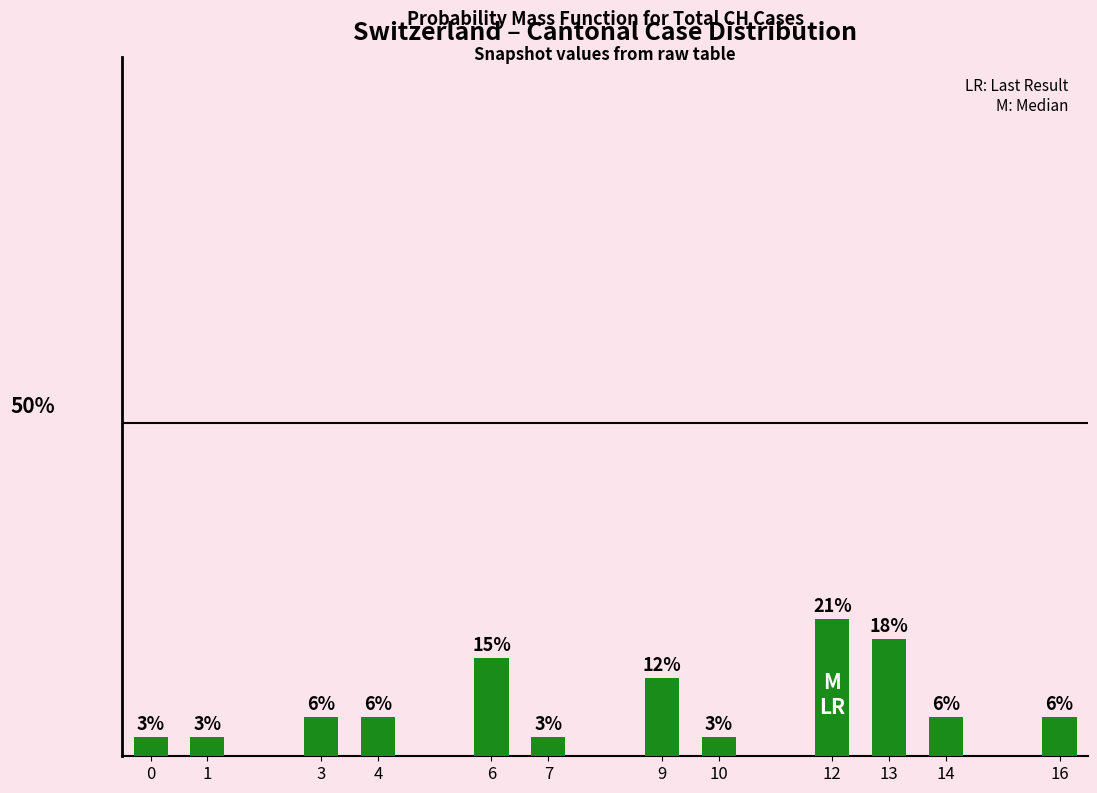

Reading left to right, what are all the values shown in this chart?

0.0	0.0	0.1	0.1	0.1	0.0	0.1	0.0	0.2	0.2	0.1	0.1